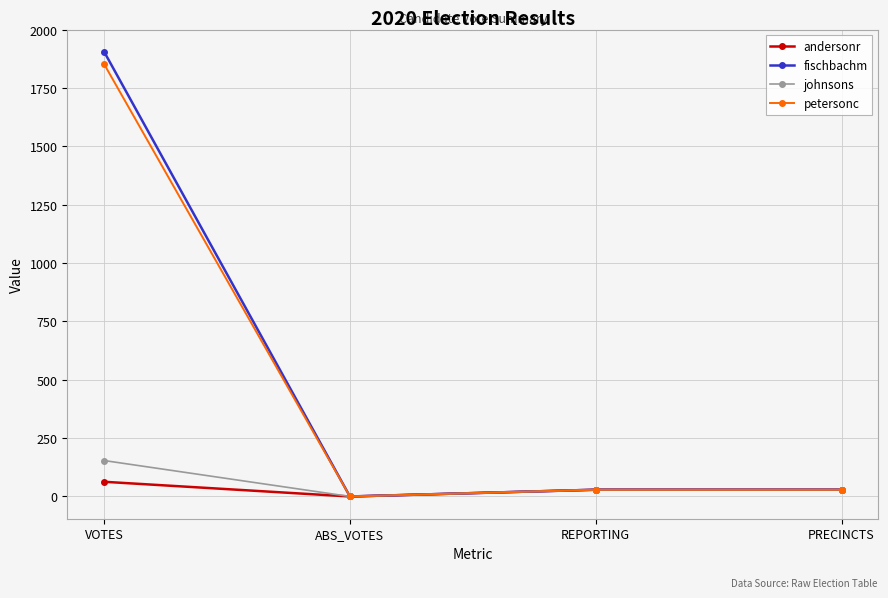

How many lines are shown in the chart?

4